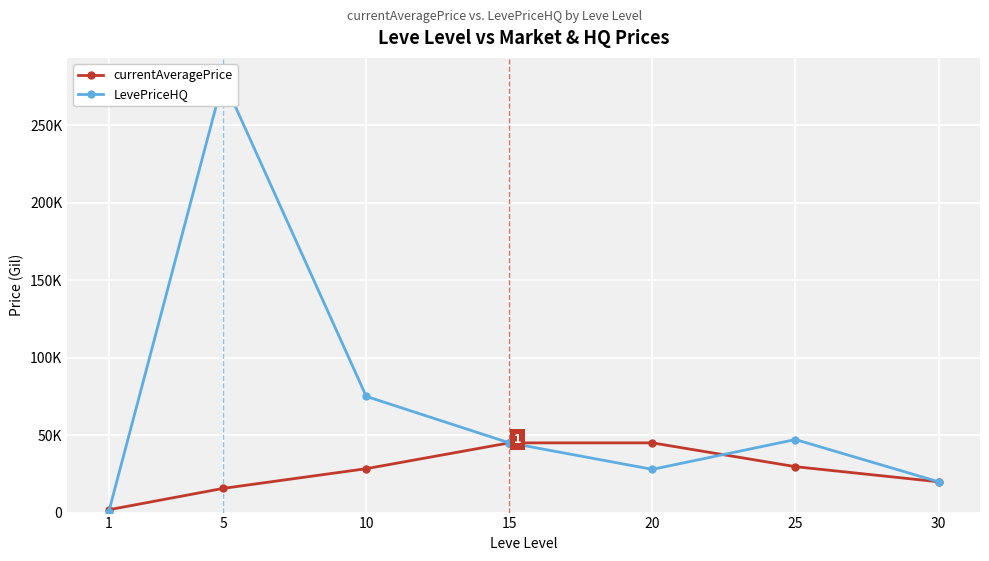

What is the difference between the maximum and minimum values in the currentAveragePrice series?

43175.0